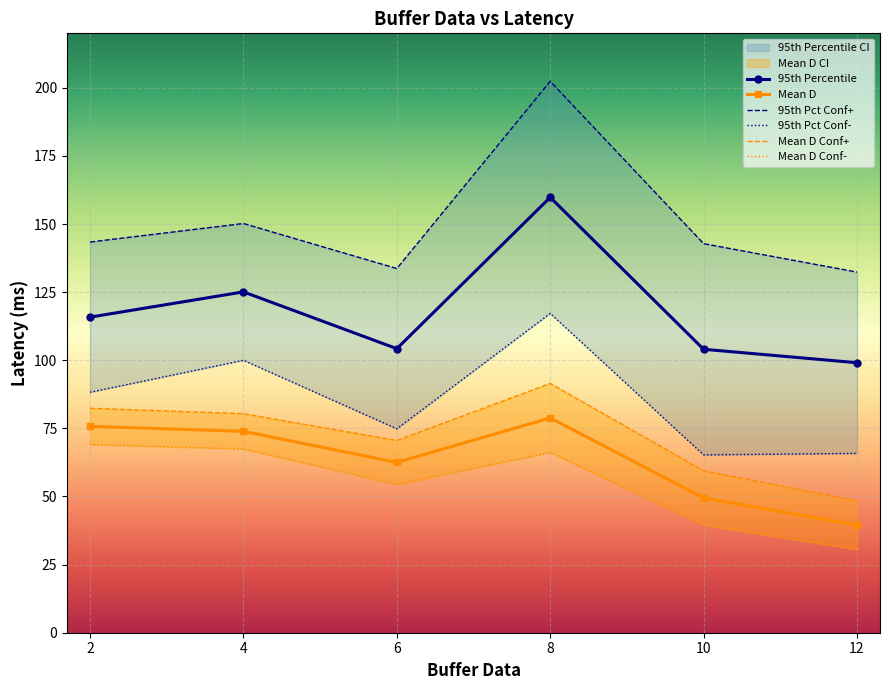

Is the value of Mean D at 10 greater than the value of 95th Pct Conf+ at 8?

No